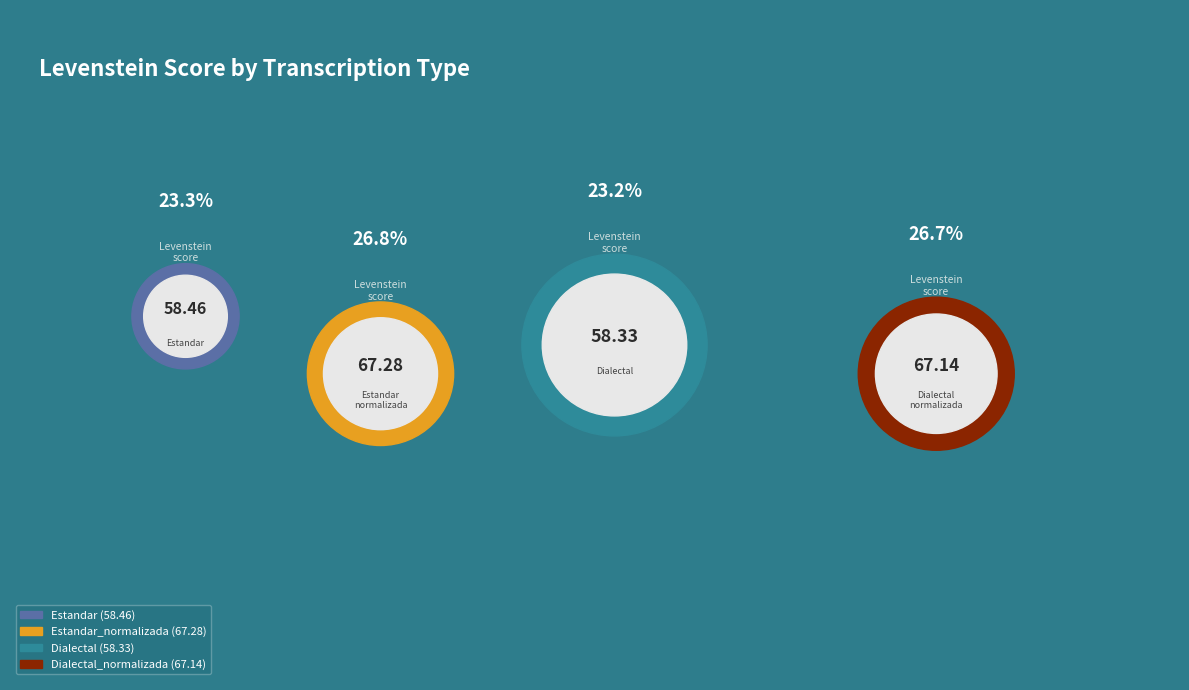

What is the smallest slice in the pie chart?

Dialectal